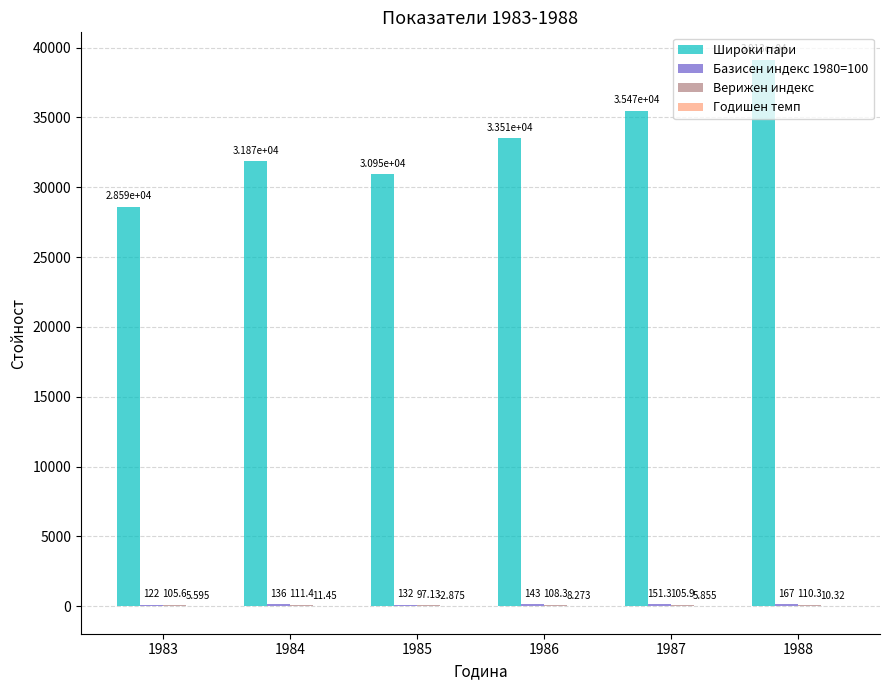

Between 1983 and 1987, which series saw the biggest shift?

Широки пари